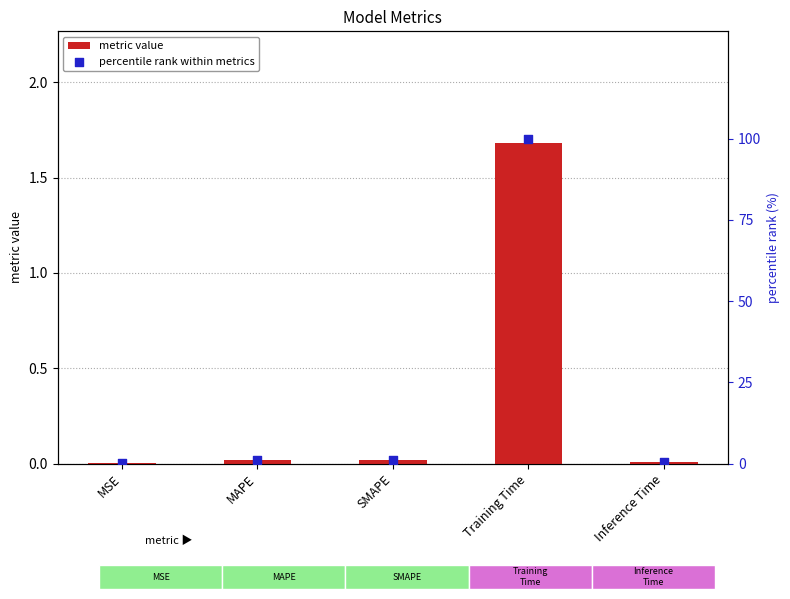

Which series reaches the minimum Y coordinate?

metric value